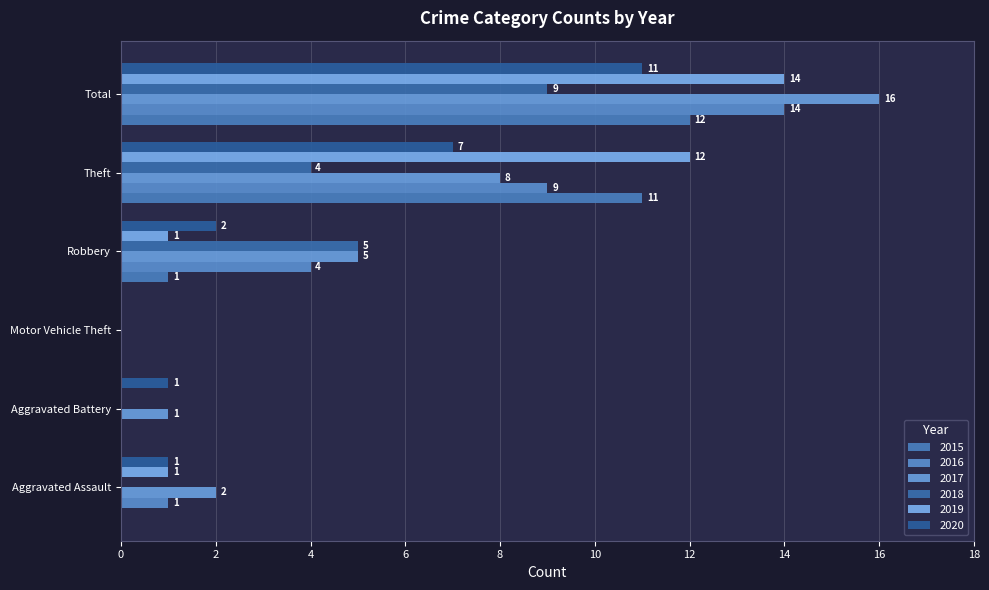

How many values in 2020 are above zero?

5